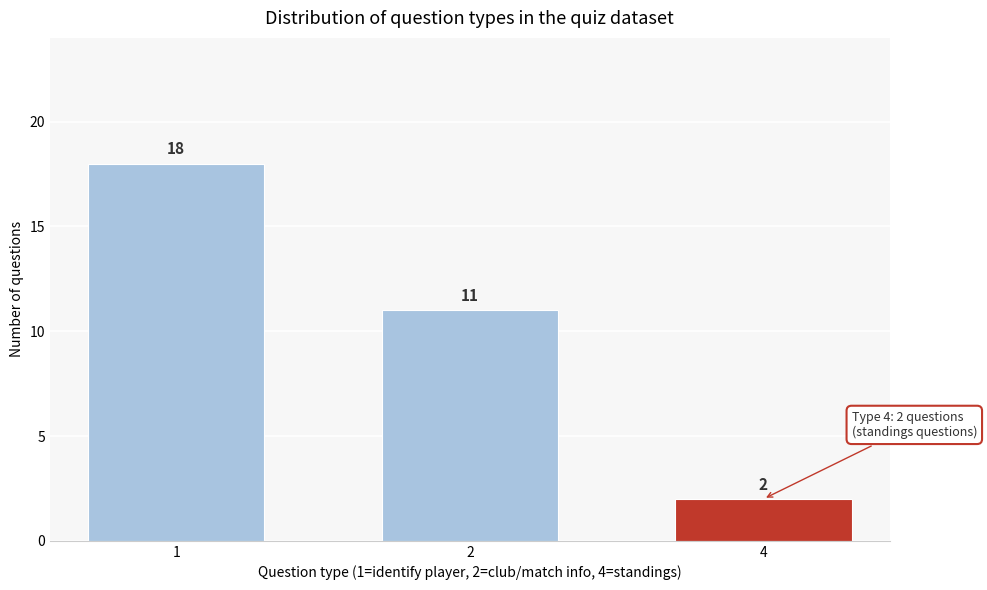

Reading left to right, extract all data points from this chart.

1=18	2=11	4=2